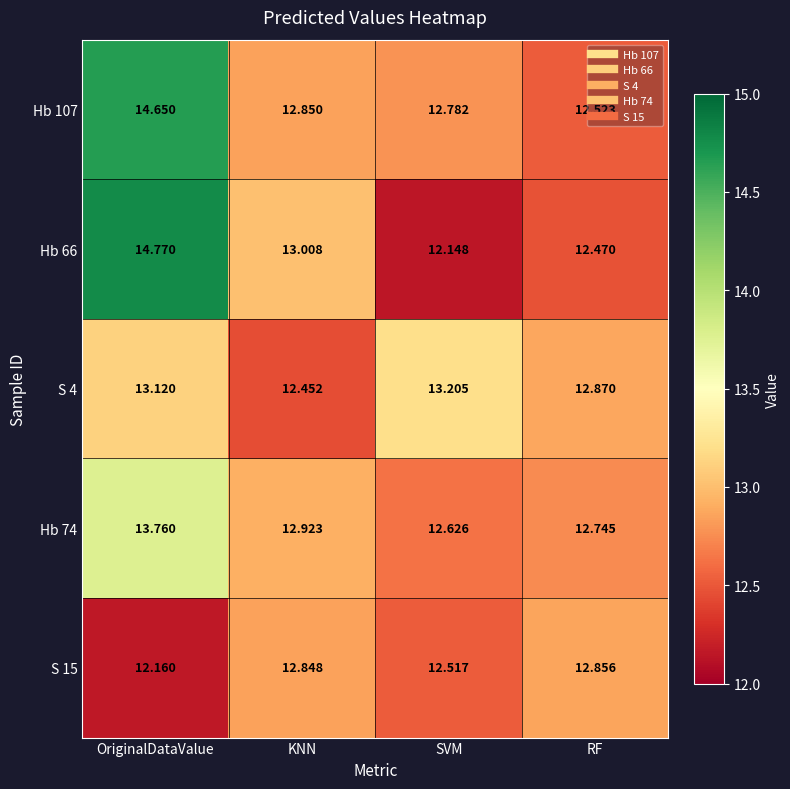

Which series changed the most between OriginalDataValue and RF?

Hb 66